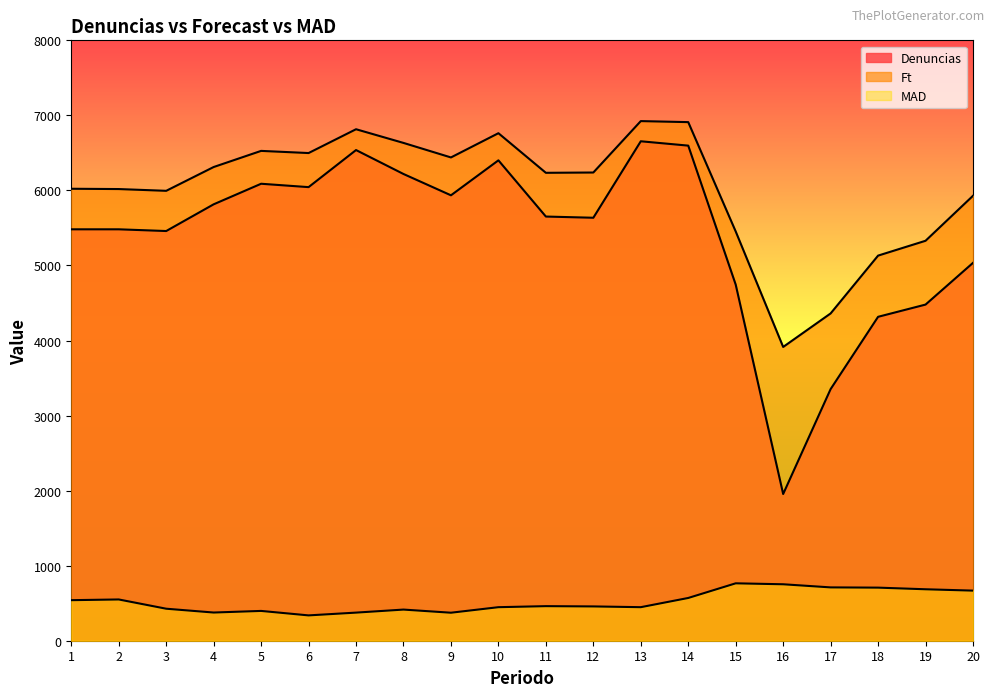

Between 3 and 16, which series saw the biggest shift?

Denuncias